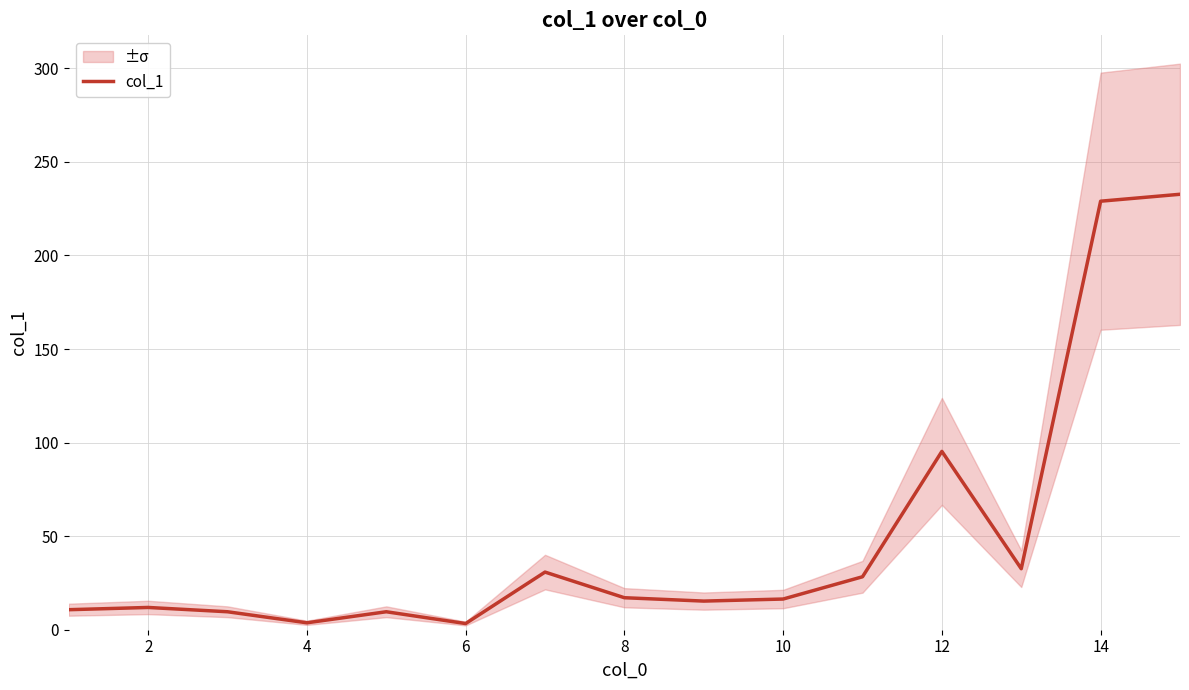

True or false: col_1 has a value of 17.1 at 8.

True